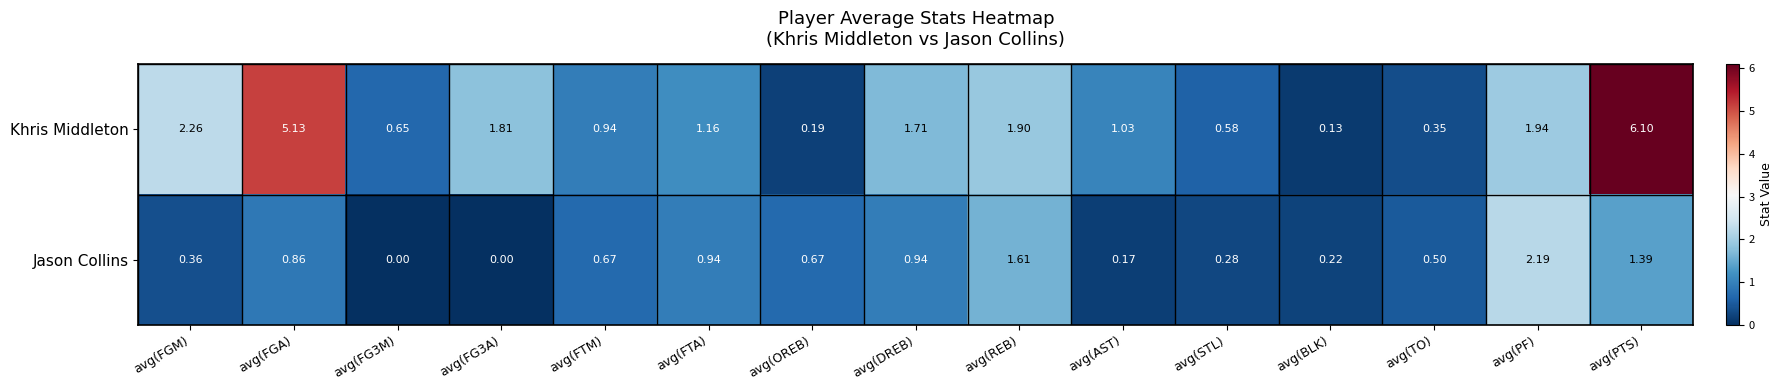

At which label does Khris Middleton first exceed 1?

avg(FGM)